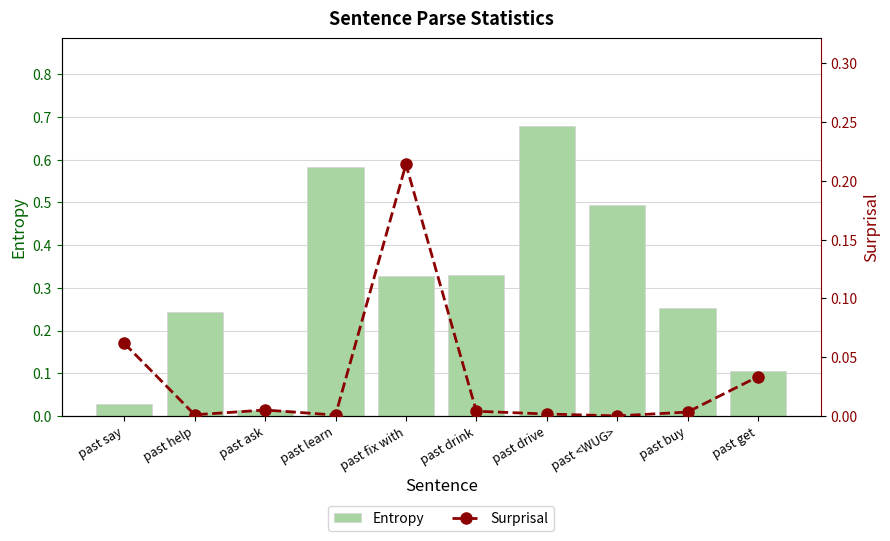

The value of Entropy at past learn is 0.2. True or false?

False